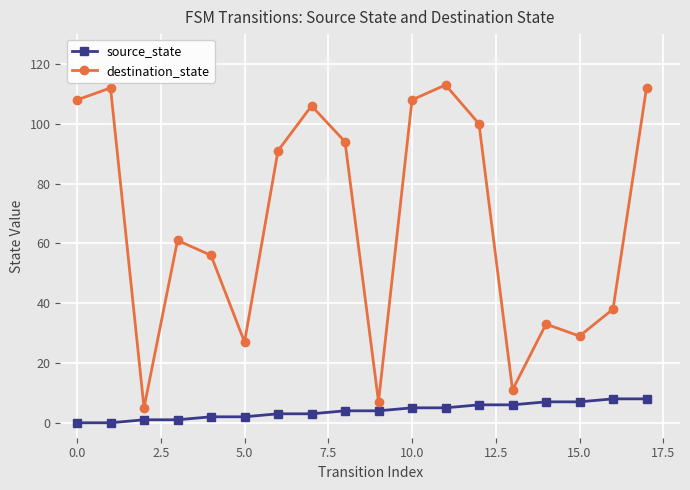

What is the maximum value for source_state?

8